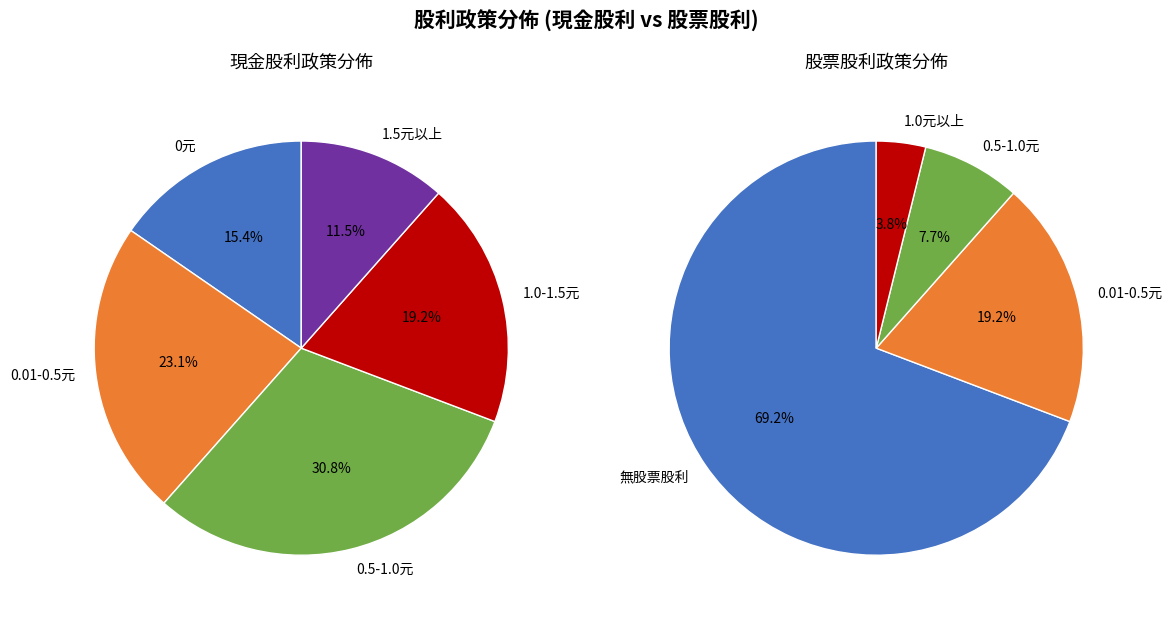

To the nearest percent, what is the difference between the 7 and 17 slice percentages?

1%